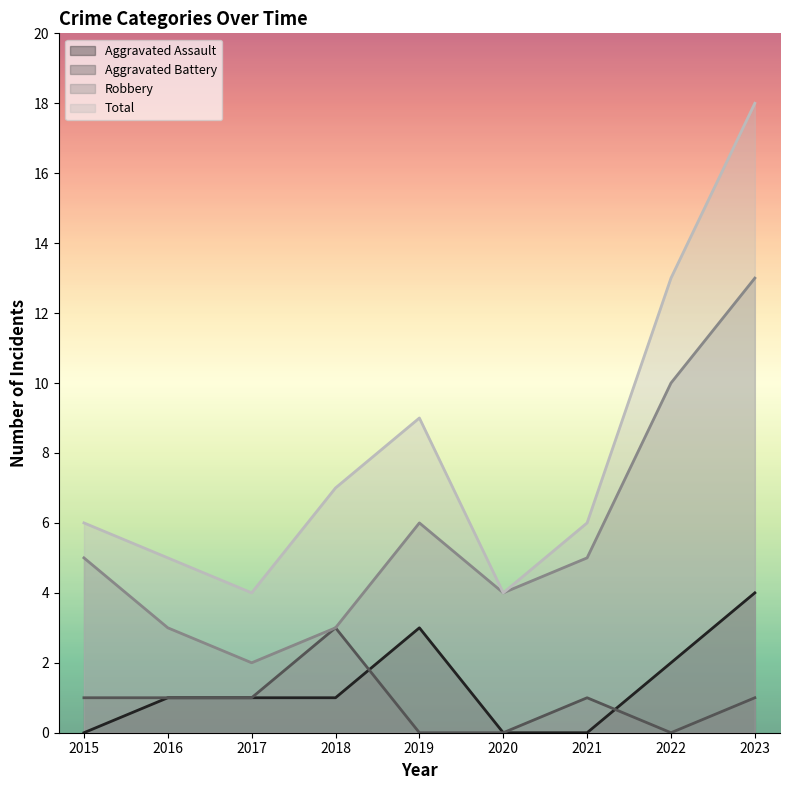

True or false: Aggravated Assault and Robbery cross at least once.

False